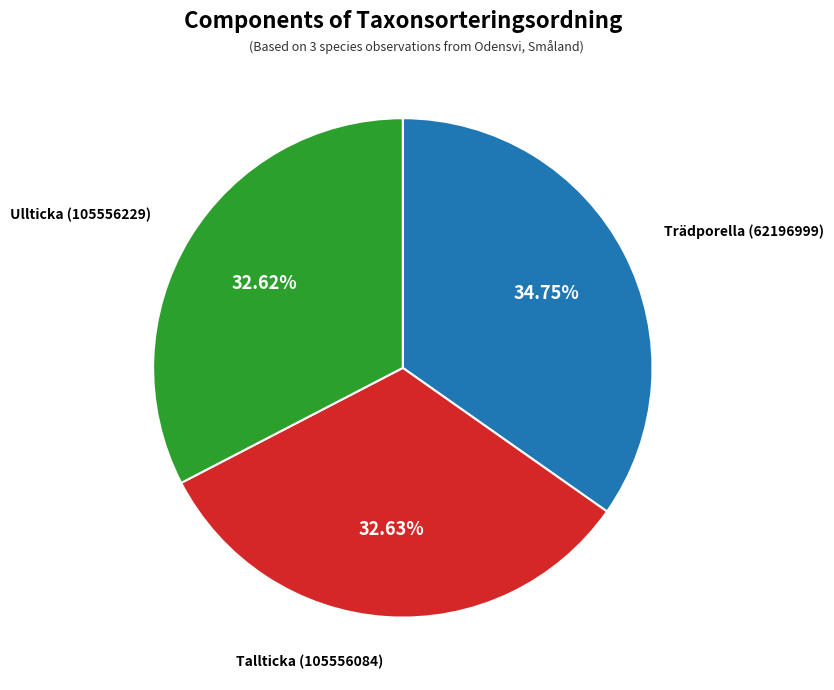

How much of the chart is everything except Tallticka (105556084)?

67.4%